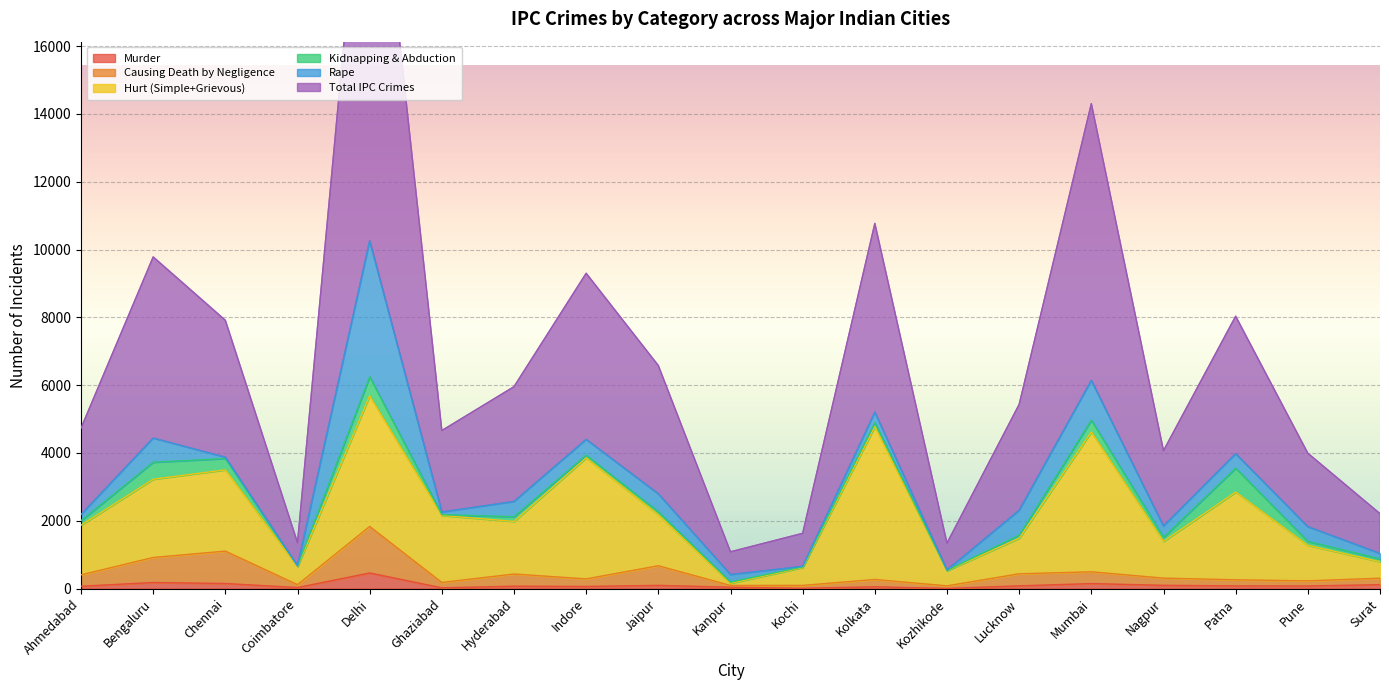

What is the difference between the Causing Death by Negligence values at Patna and Ahmedabad?

146